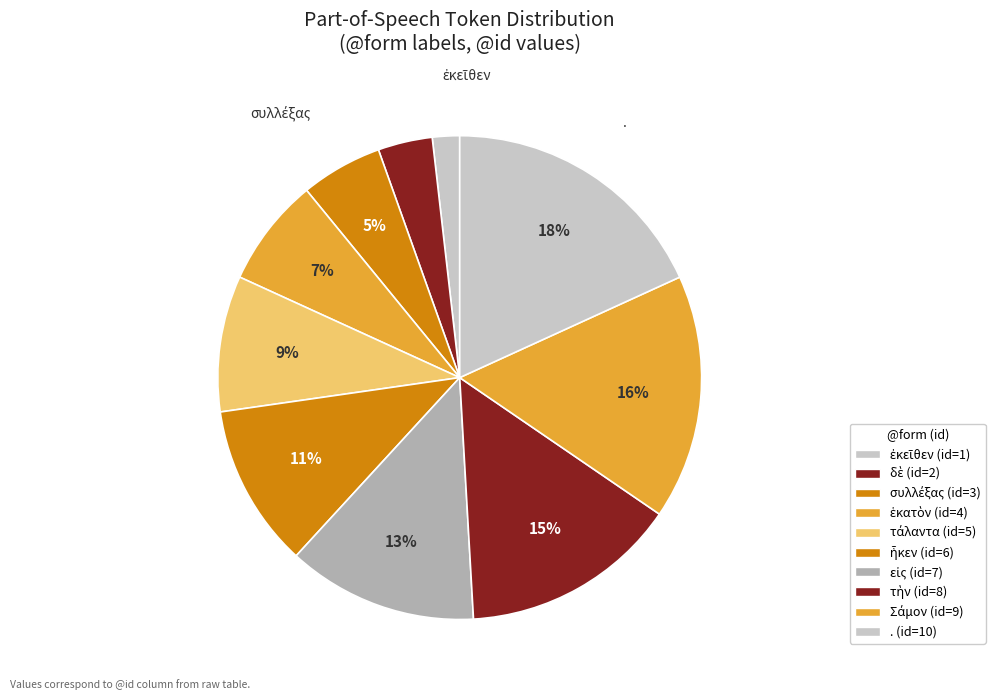

To the nearest percent, what portion does Σάμον represent?

16%